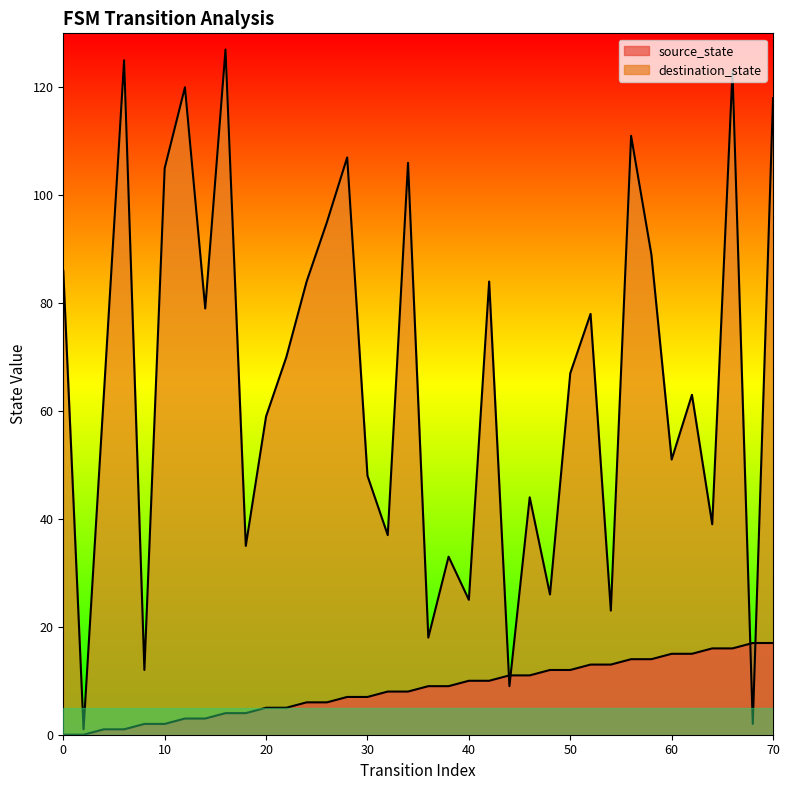

What is the difference between the highest and lowest values at 18?

31